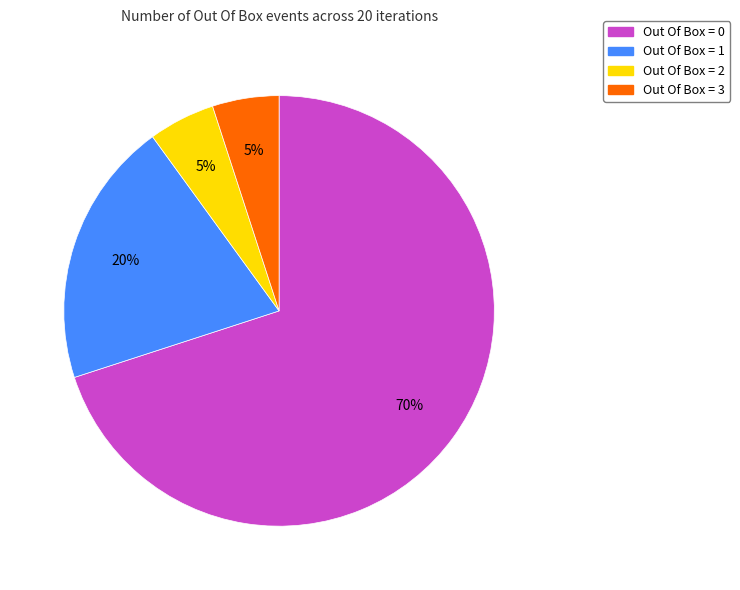

What is the largest slice in the pie chart?

Out Of Box = 0